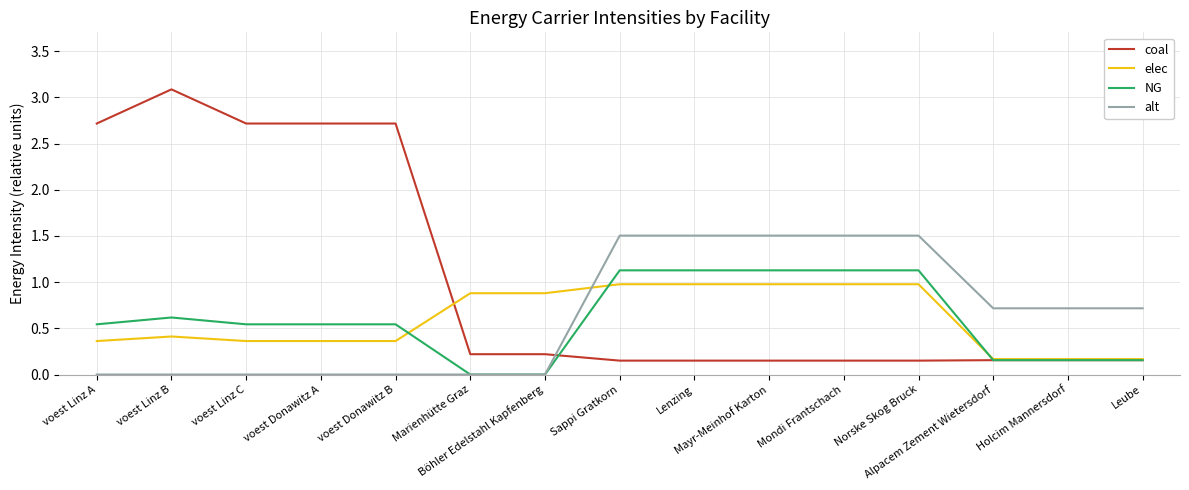

What is the difference between the second highest and minimum values in the NG series?

1.1